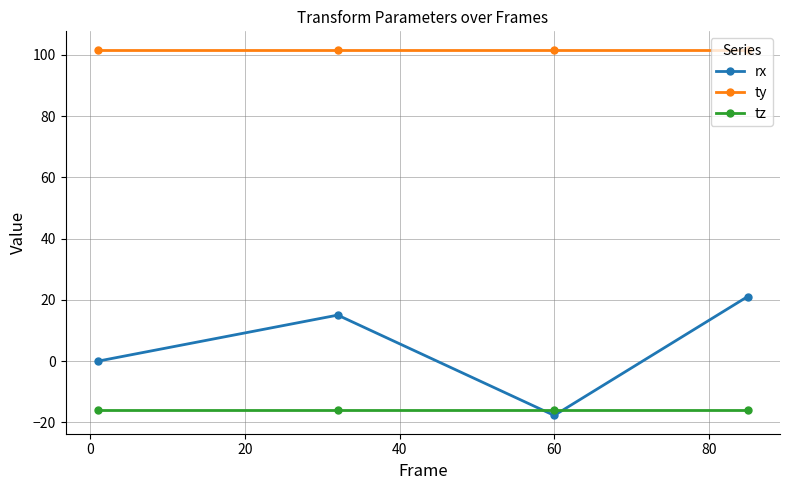

What is the minimum value shown in the chart?

-17.7